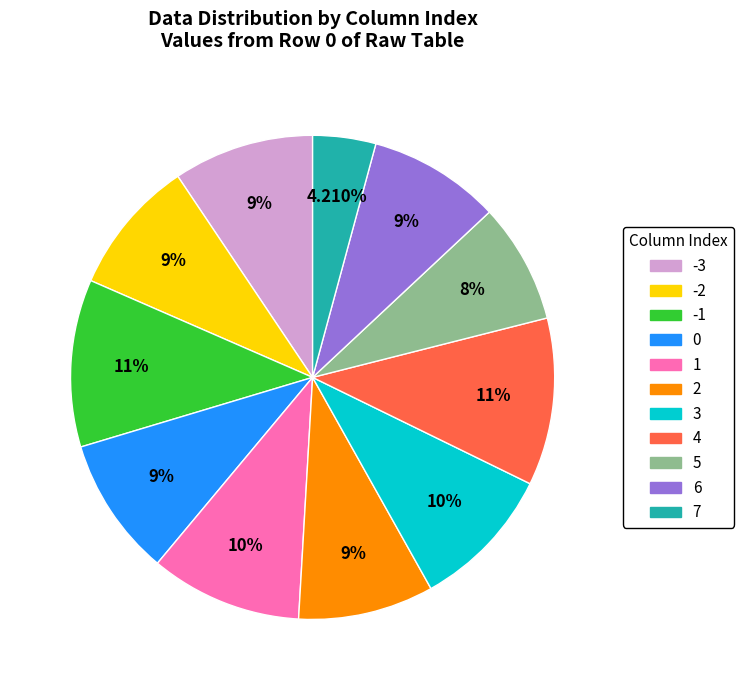

Is there a majority slice in this chart?

No